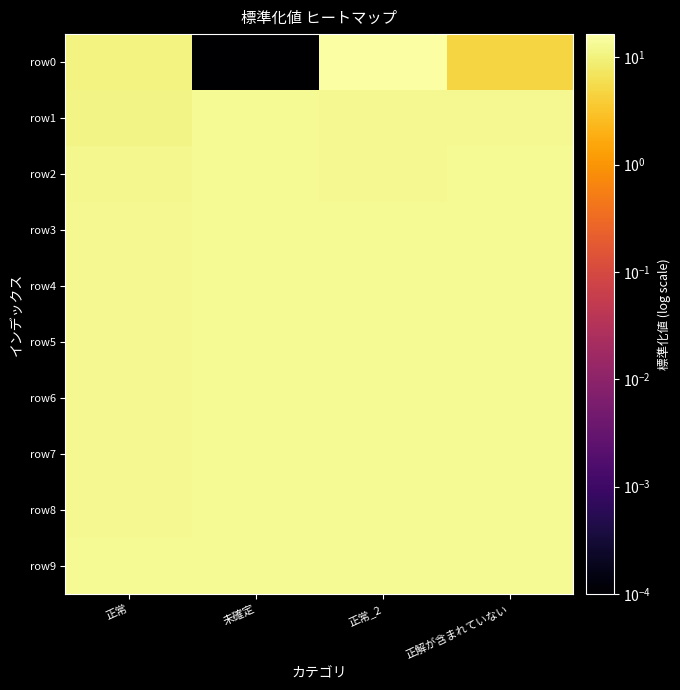

Reading right to left, transcribe all the data shown in this chart.

row0: 正解が含まれていない=4.7	正常_2=16.4	未確定=0.0	正常=10.3
row1: 正解が含まれていない=12.5	正常_2=12.5	未確定=13.3	正常=10.9
row2: 正解が含まれていない=13.1	正常_2=12.5	未確定=13.4	正常=12.1
row3: 正解が含まれていない=13.3	正常_2=13.4	未確定=13.4	正常=13.0
row4: 正解が含まれていない=13.3	正常_2=13.4	未確定=13.4	正常=13.0
row5: 正解が含まれていない=13.4	正常_2=13.4	未確定=13.4	正常=13.0
row6: 正解が含まれていない=13.4	正常_2=13.4	未確定=13.4	正常=13.0
row7: 正解が含まれていない=13.4	正常_2=13.4	未確定=13.4	正常=13.0
row8: 正解が含まれていない=13.4	正常_2=13.4	未確定=13.4	正常=13.0
row9: 正解が含まれていない=13.4	正常_2=13.4	未確定=13.4	正常=13.0